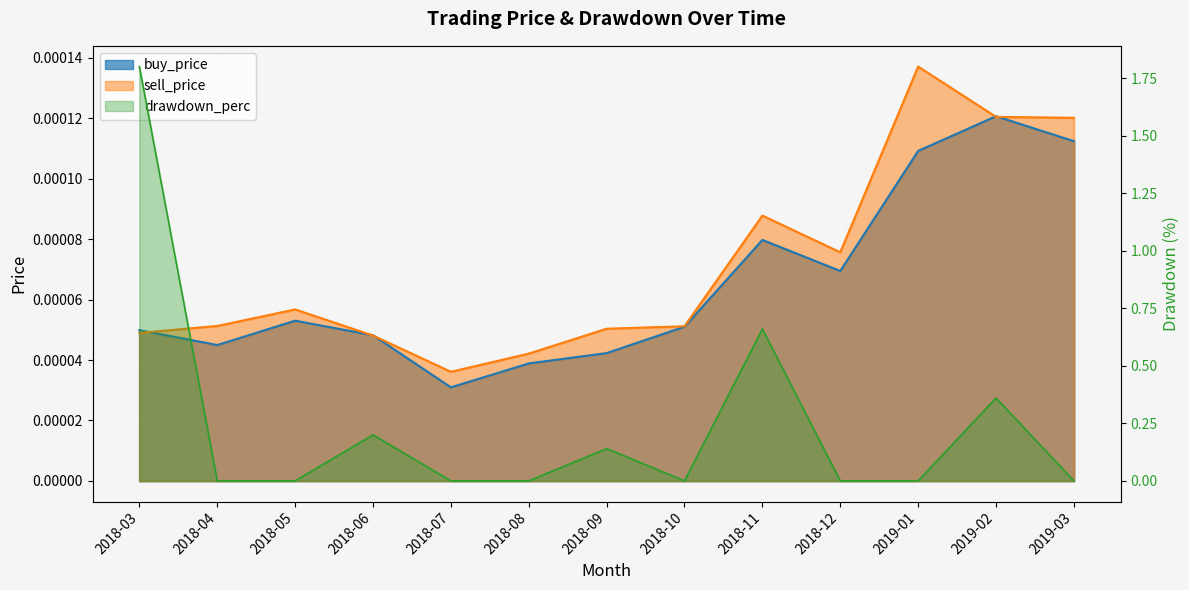

Reading left to right, list all the values displayed in this chart.

buy_price: 0.0	0.0	0.0	0.0	0.0	0.0	0.0	0.0	0.0	0.0	0.0	0.0	0.0
sell_price: 0.0	0.0	0.0	0.0	0.0	0.0	0.0	0.0	0.0	0.0	0.0	0.0	0.0
drawdown_perc: 1.8	0.0	0.0	0.2	0.0	0.0	0.1	0.0	0.7	0.0	0.0	0.4	0.0